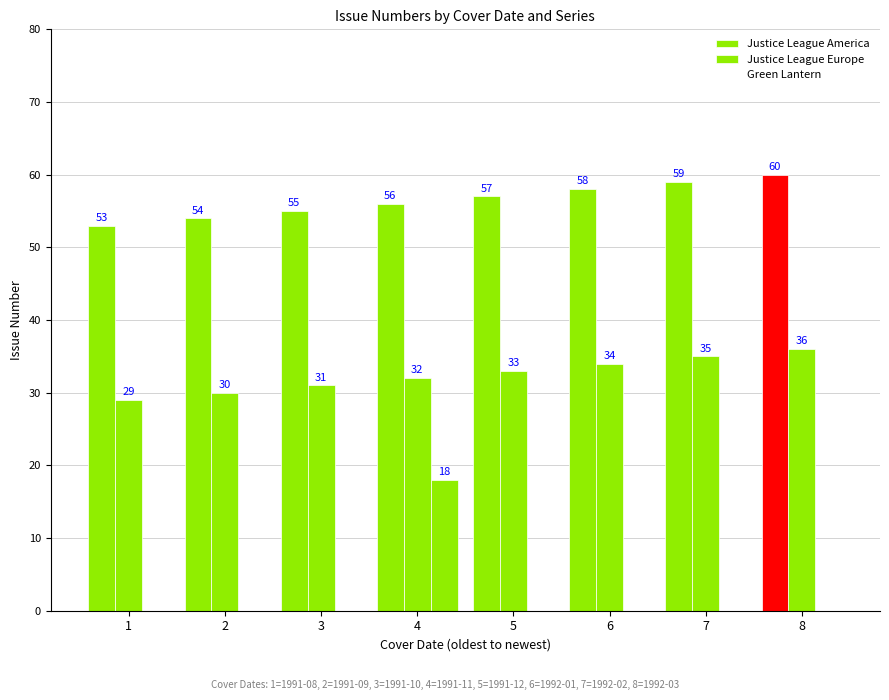

Which series changed the most between 1 and 3?

Justice League America